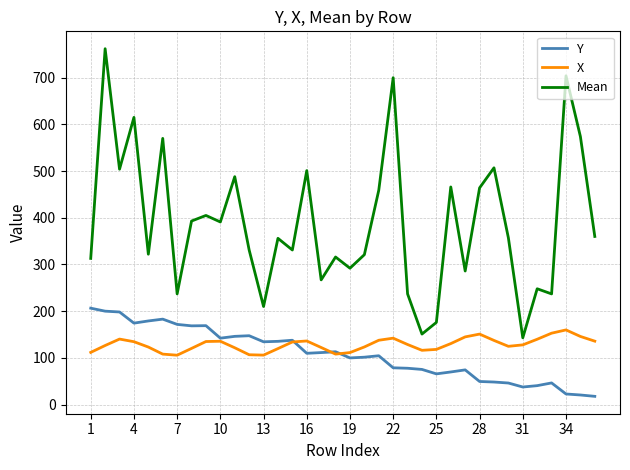

Which series has the widest spread of values?

Mean